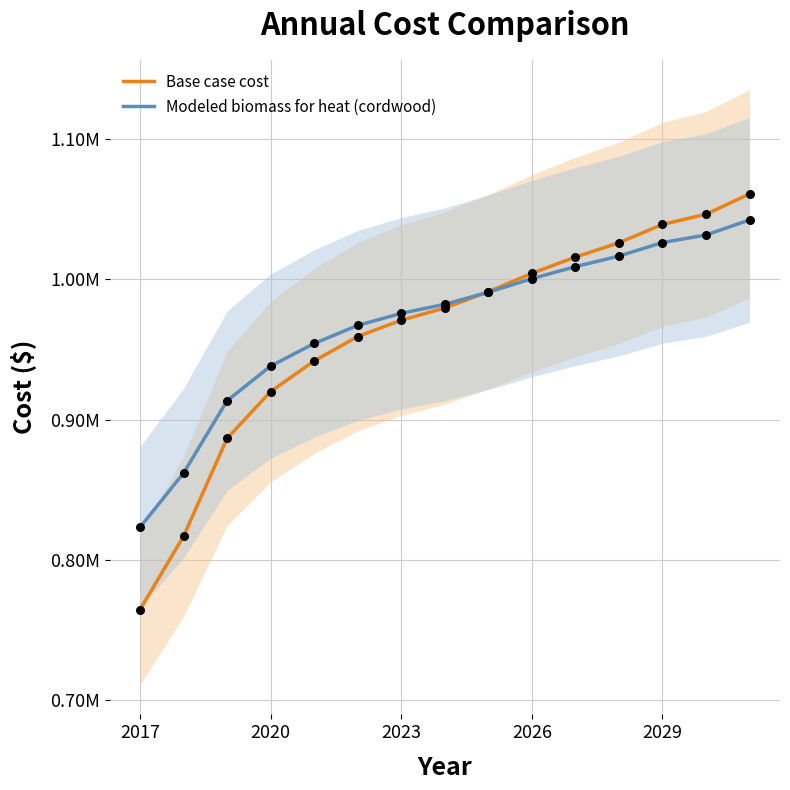

Which series reaches the minimum Y coordinate?

Base case cost